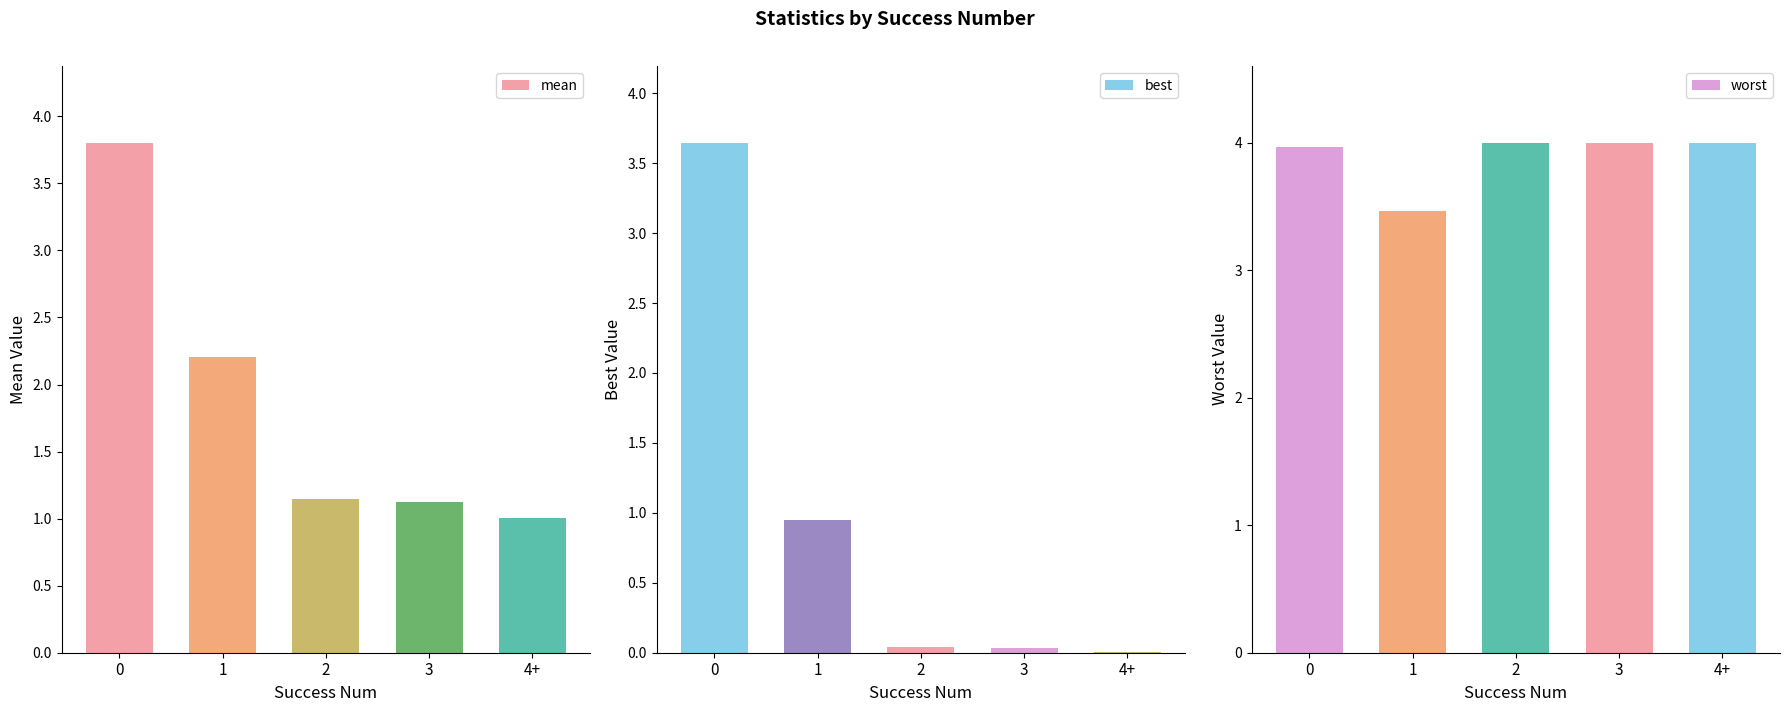

What is the difference between the highest and lowest values at 0?

0.3